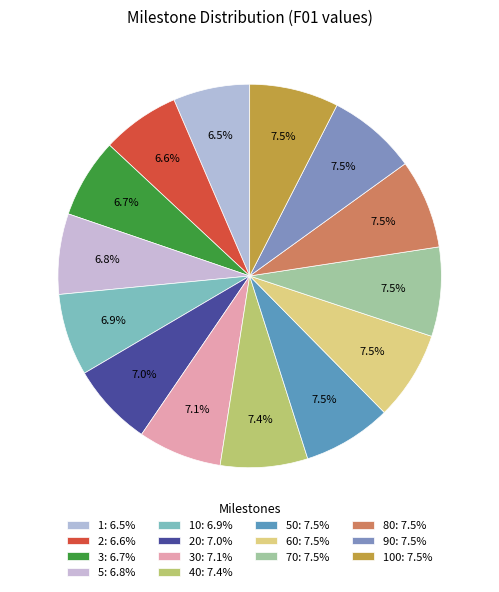

Count the number of slices in the pie.

14